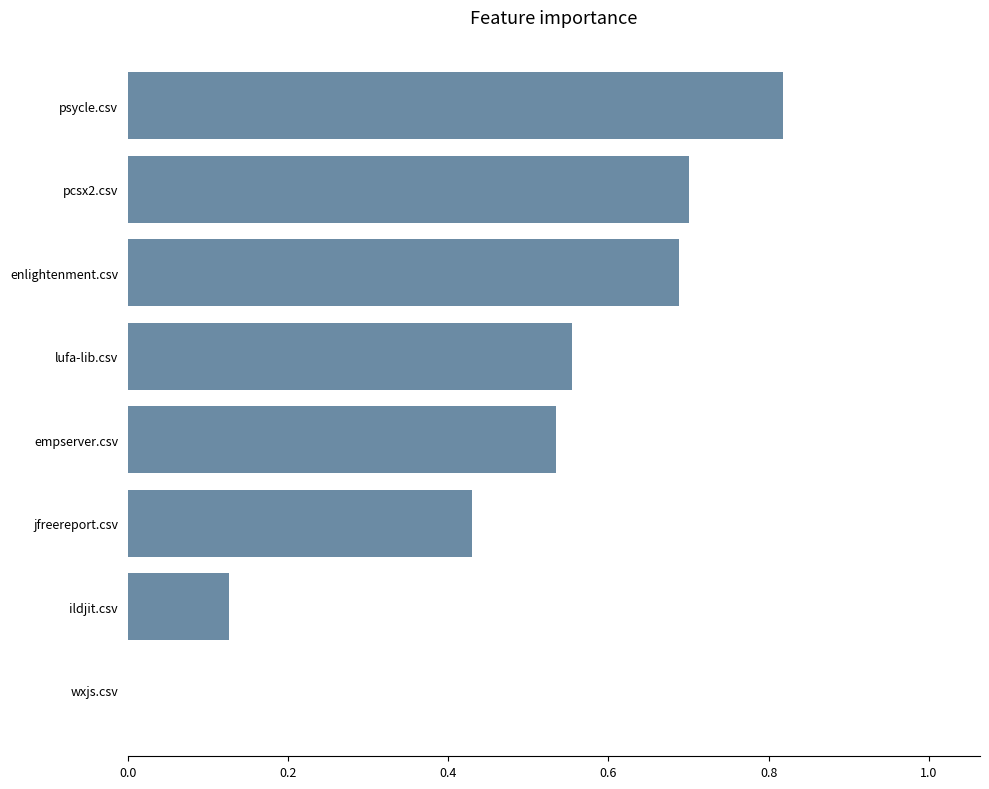

Which category has the highest value across all series?

psycle.csv